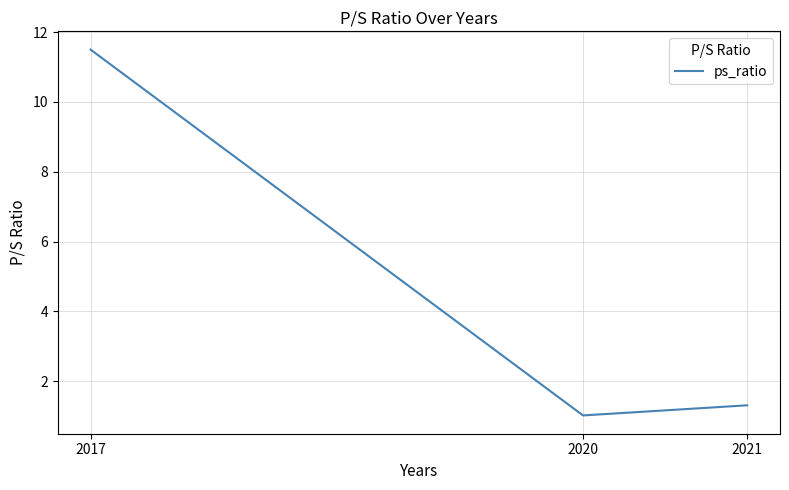

What is the minimum value shown in the chart?

1.0